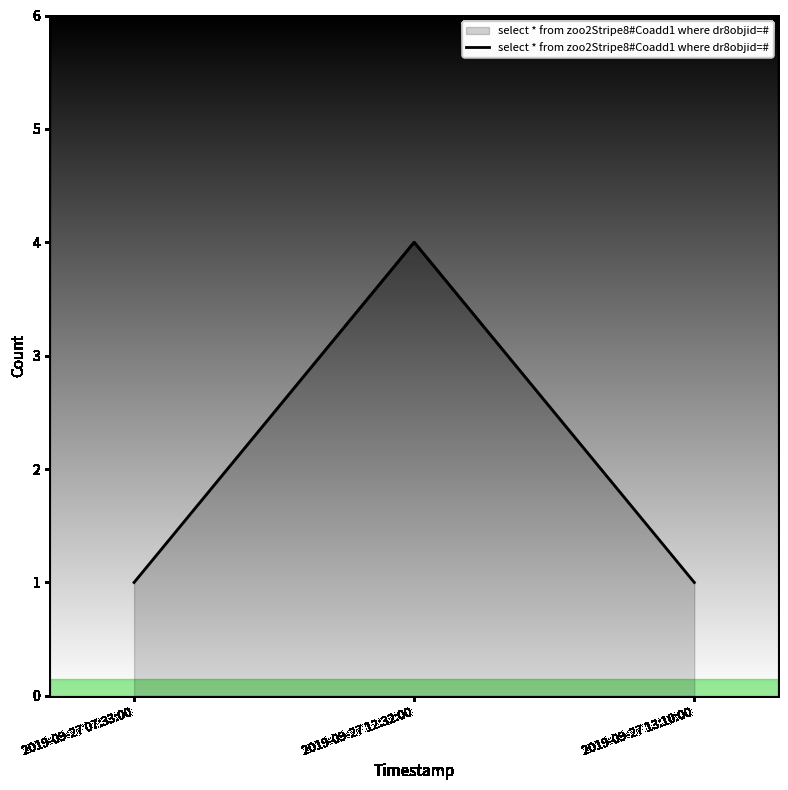

Reading right to left, extract all data points from this chart.

1	4	1